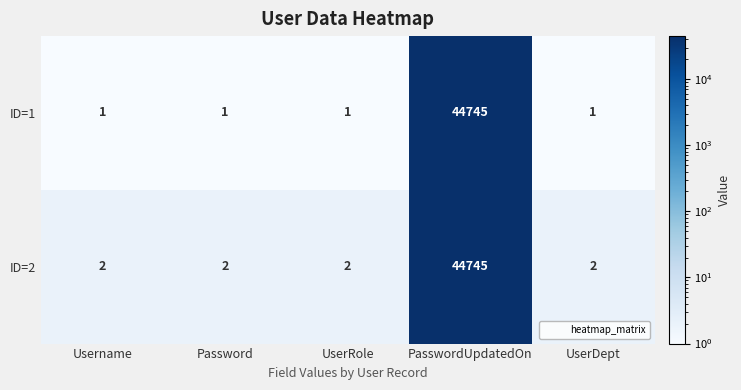

List the series in order of their overall mean, highest first.

ID=2, ID=1